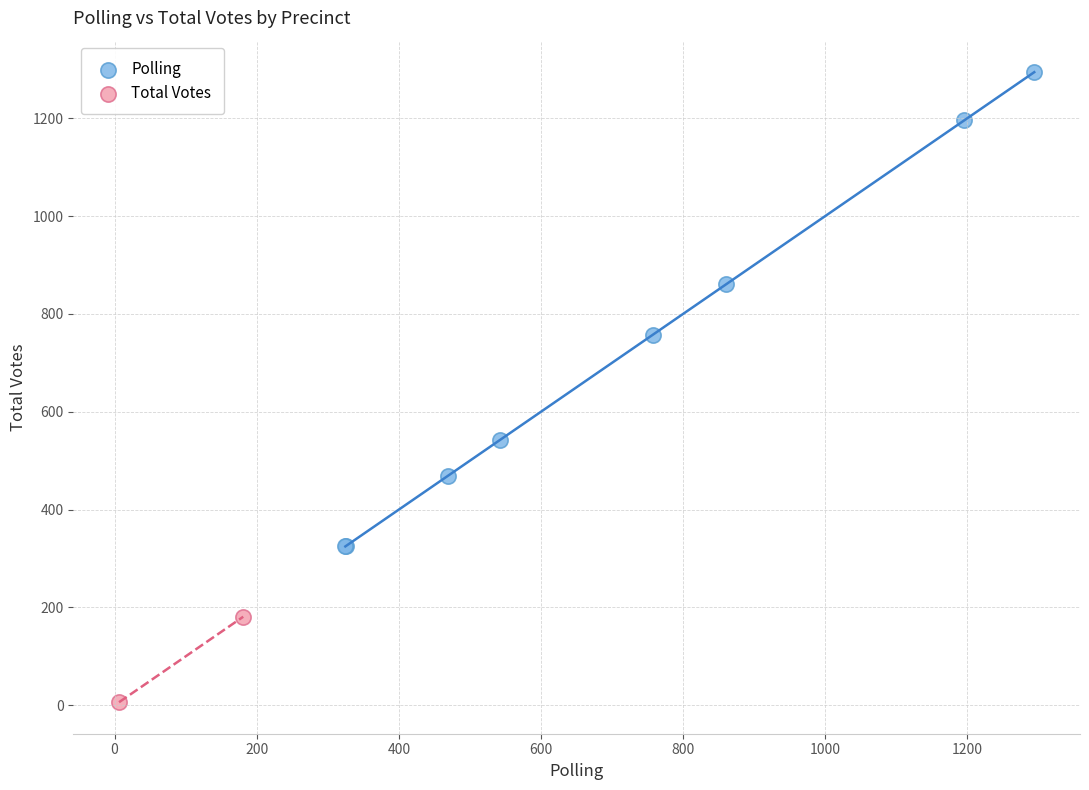

What are all the series names shown in the legend?

Polling, Total Votes